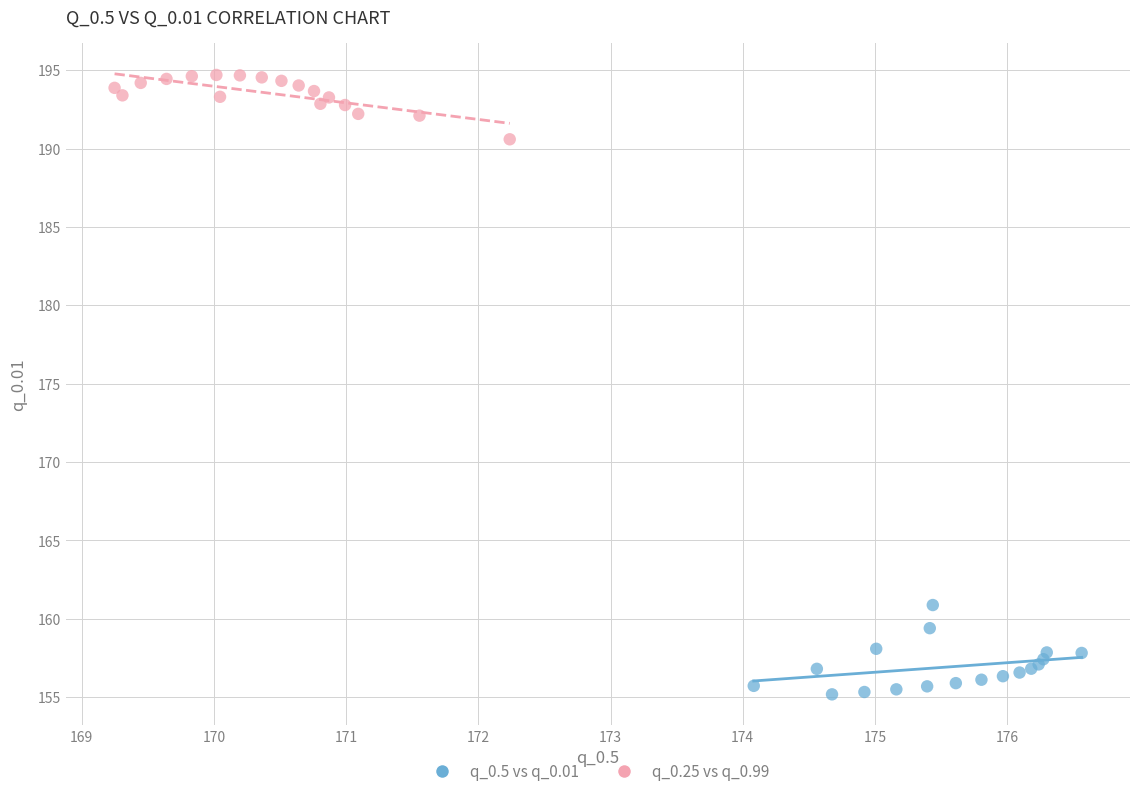

Which series reaches the maximum Y coordinate?

q_0.25 vs q_0.99